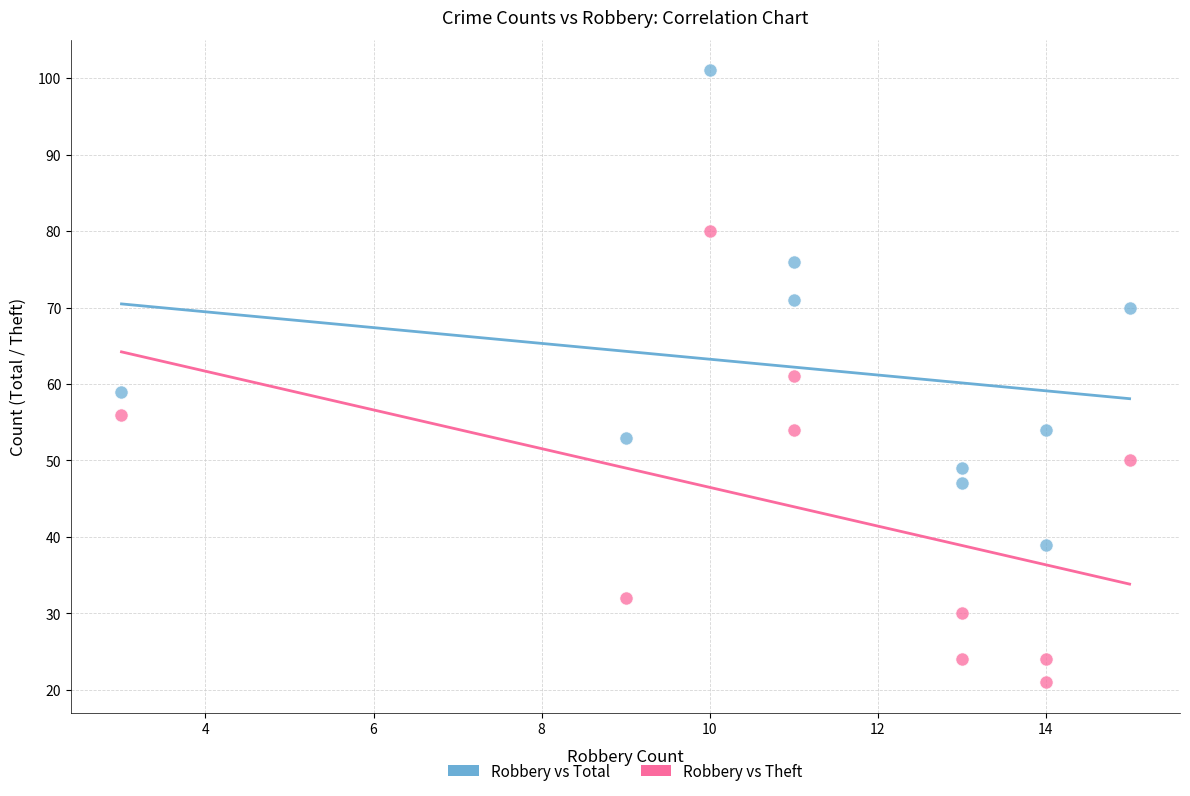

What is the X range (max minus min) for the scatter plot?

12